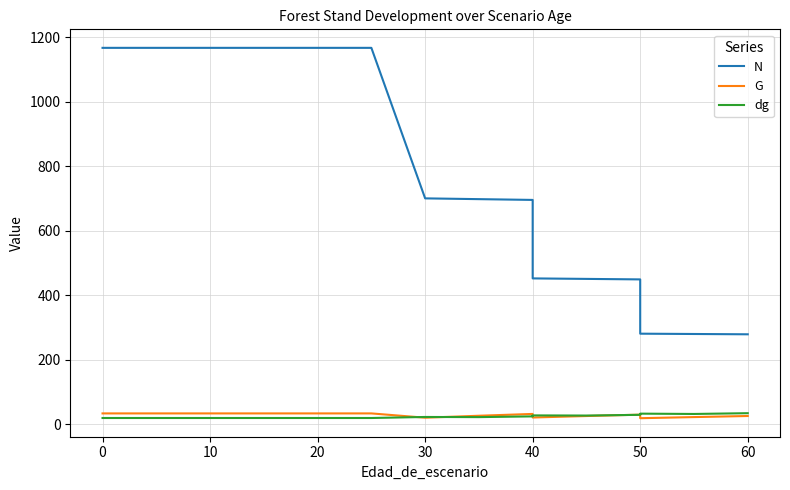

Is it true that G equals 29.5 at 50?

True